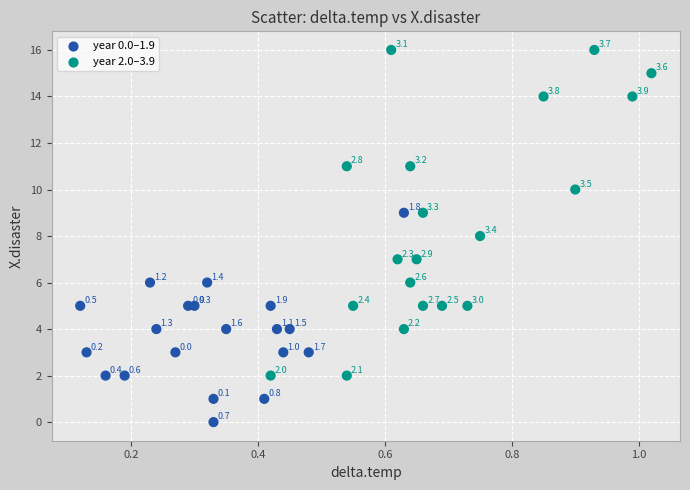

What Y value in the scatter plot is closest to 8?

8